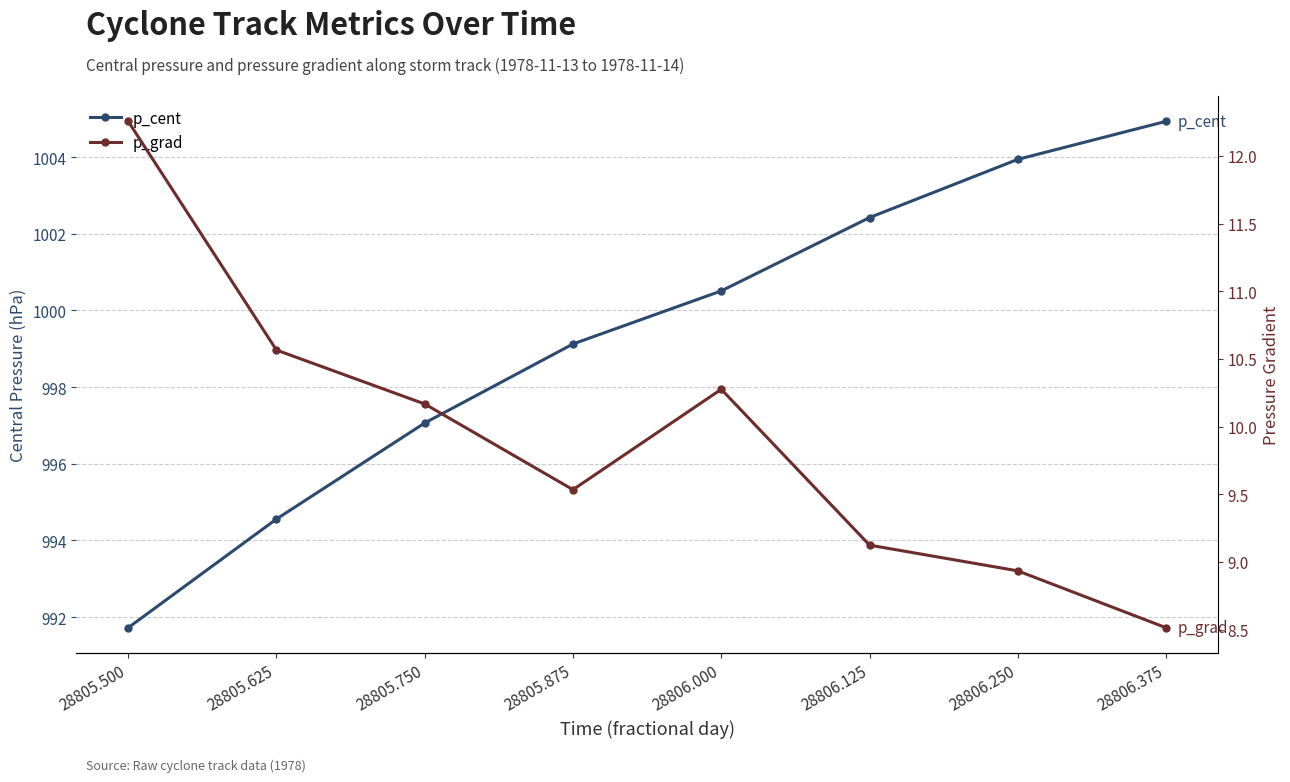

Where is the first local maximum for p_grad?

28806.000